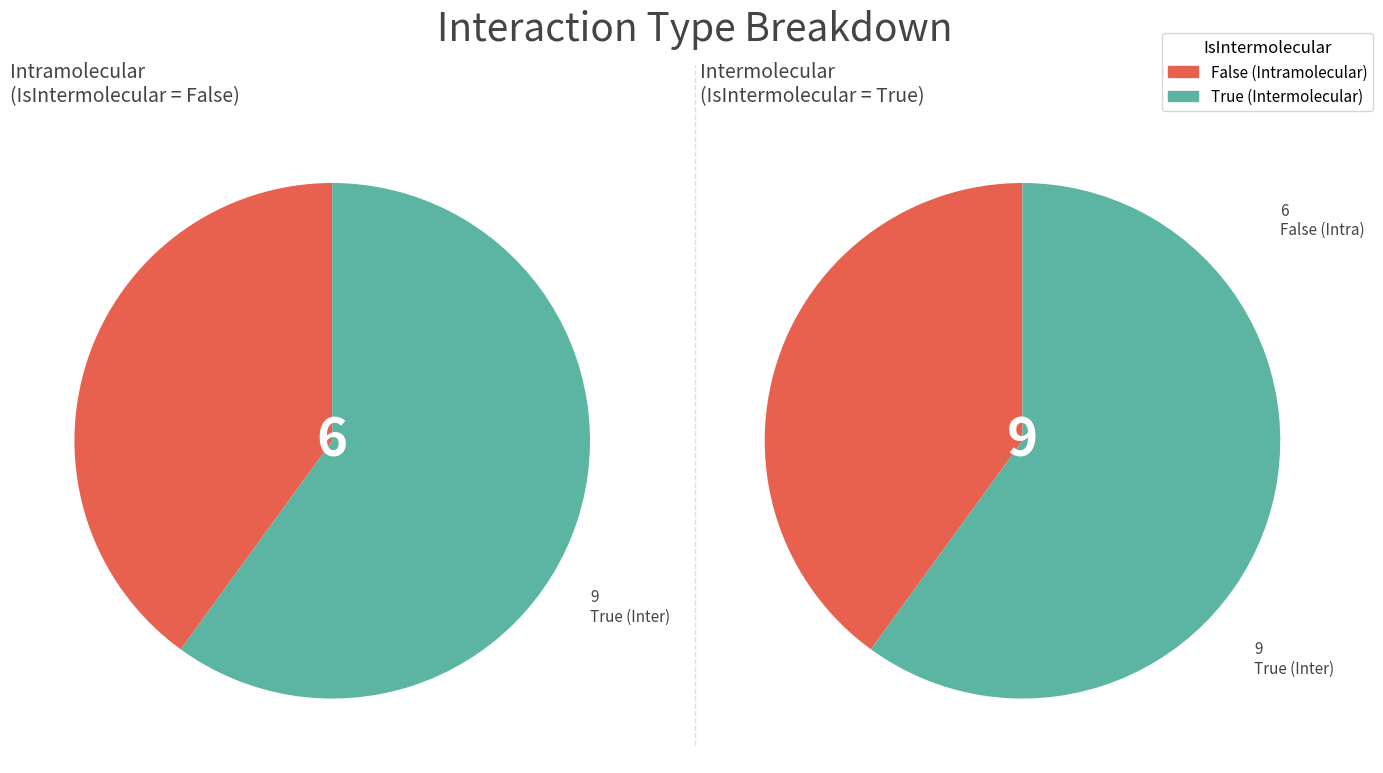

What is the change in value from False to True?

+3